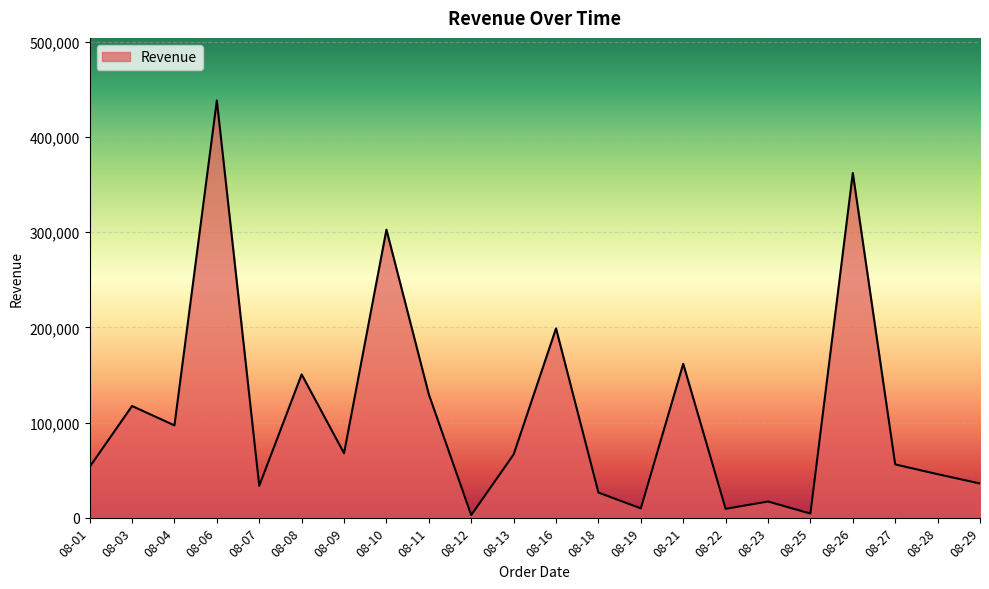

Approximately how many times larger is the value at 08-13 compared to 08-09?

1.0